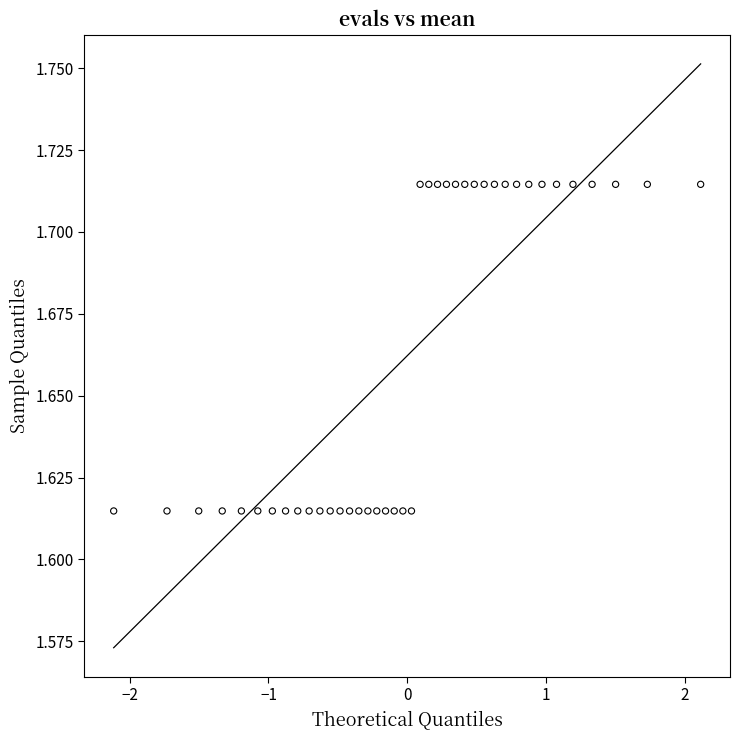

What is the range of X values (max minus min)?

4.2